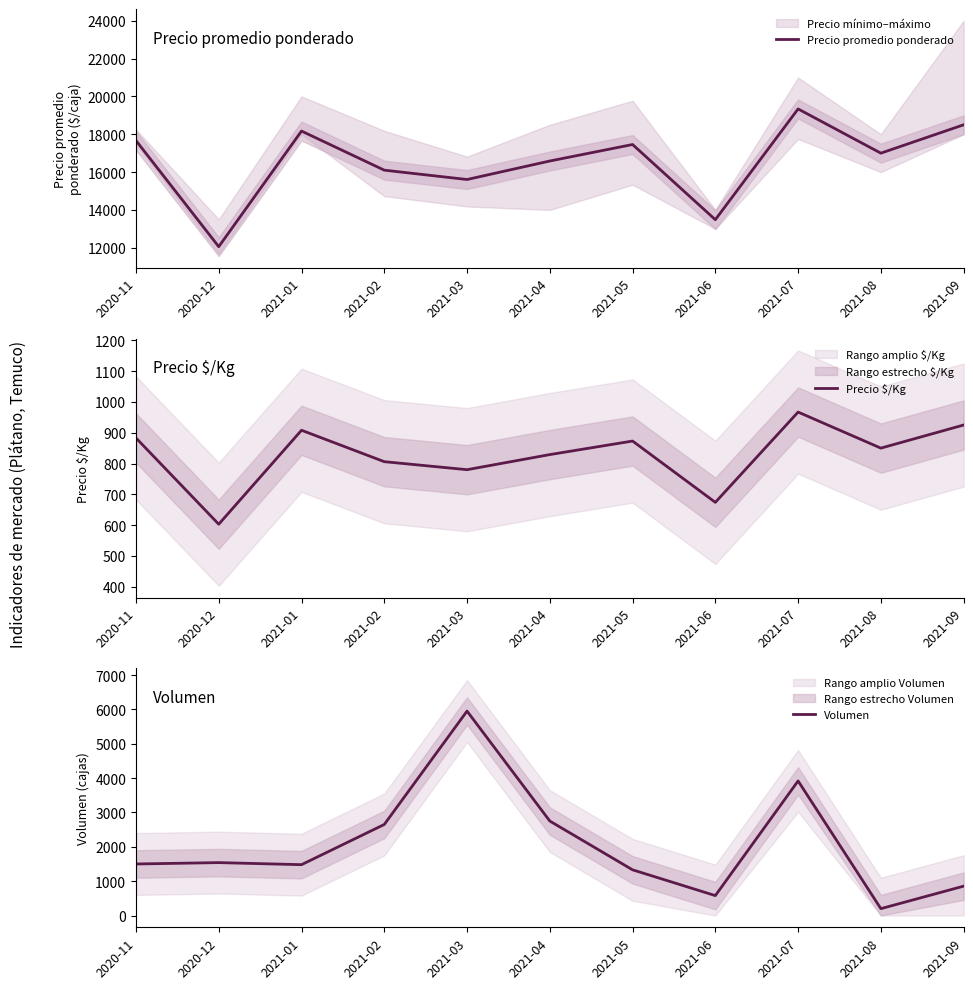

What is the average value of the Precio promedio ponderado series?

16542